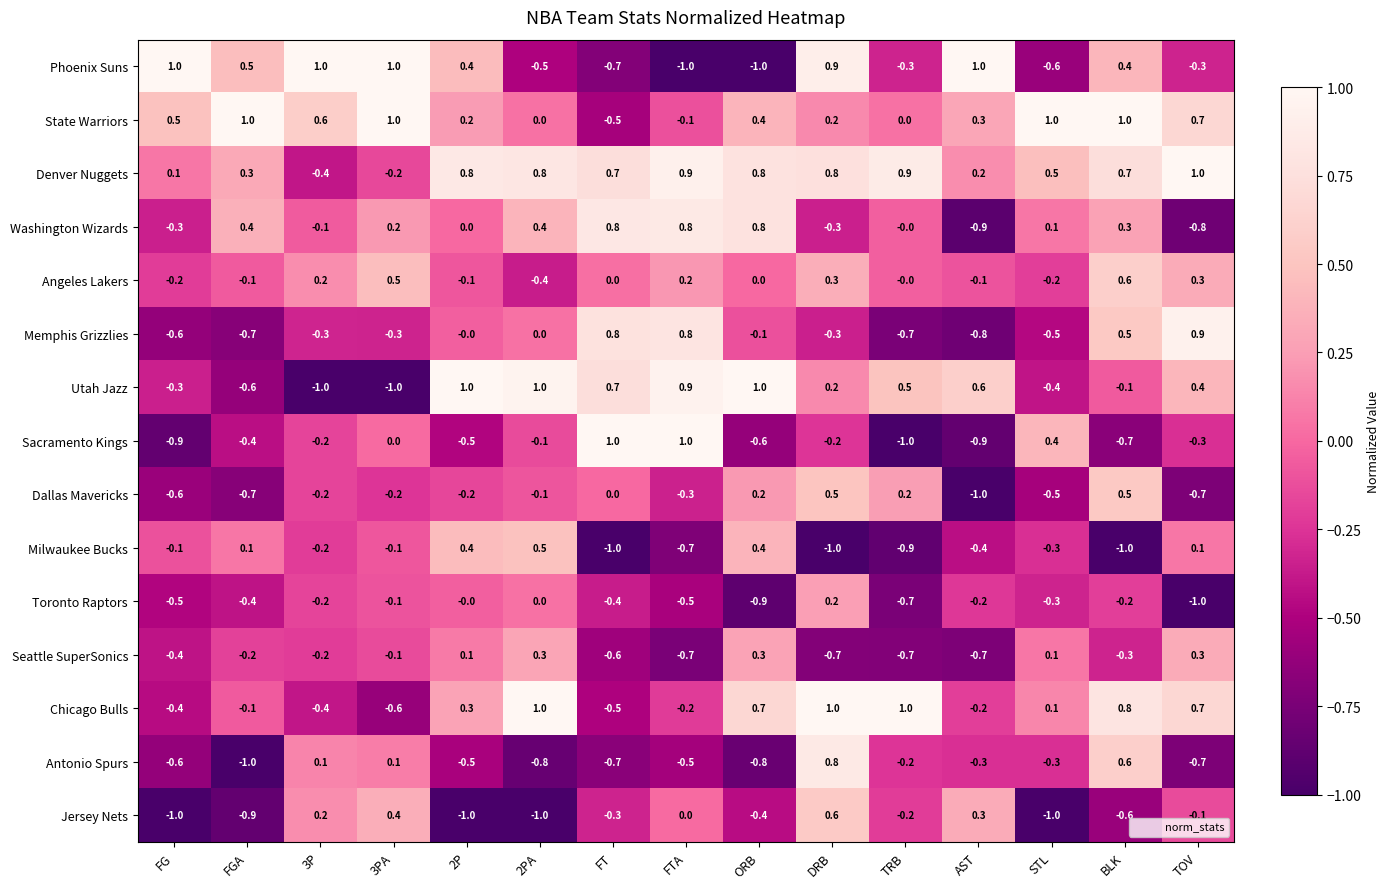

Which series has the largest total across all categories?

Denver Nuggets